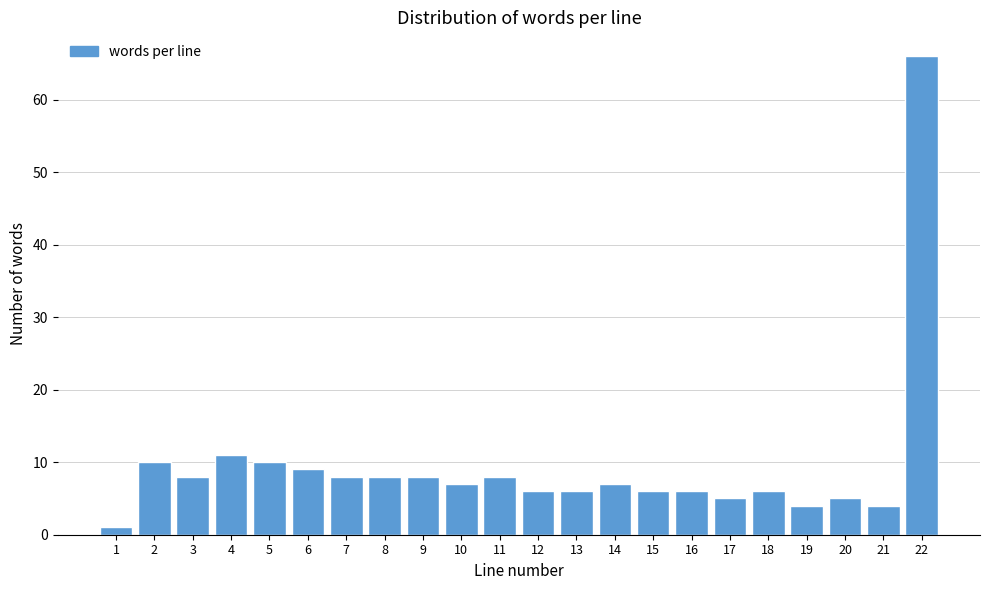

Reading left to right, list all the values displayed in this chart.

1=1	2=10	3=8	4=11	5=10	6=9	7=8	8=8	9=8	10=7	11=8	12=6	13=6	14=7	15=6	16=6	17=5	18=6	19=4	20=5	21=4	22=66